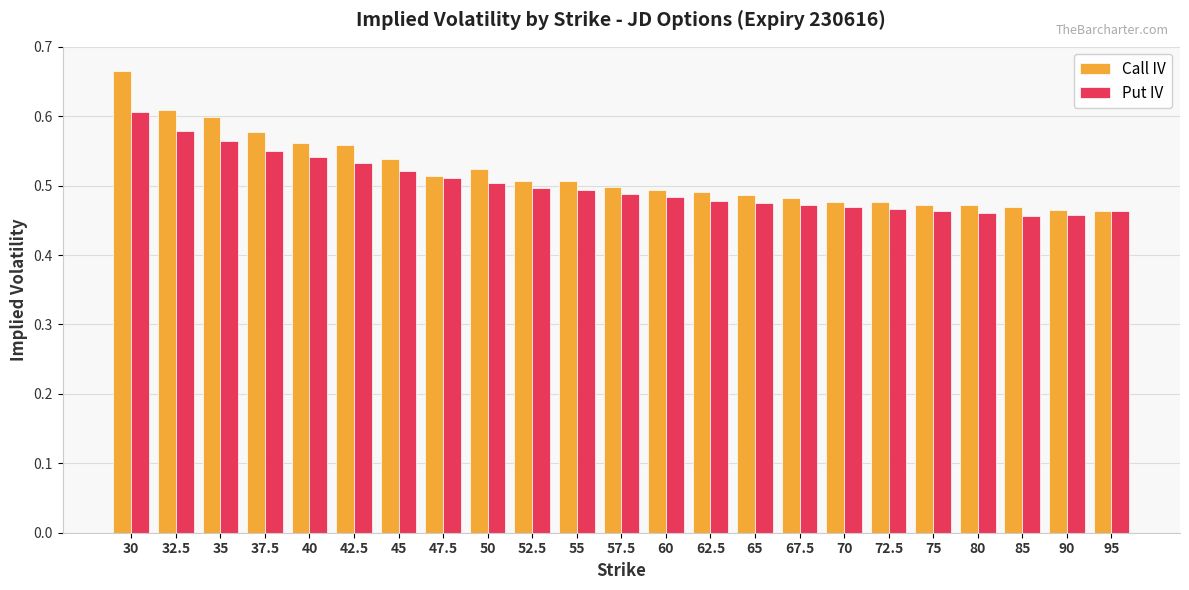

Does the chart contain stacked bars?

No